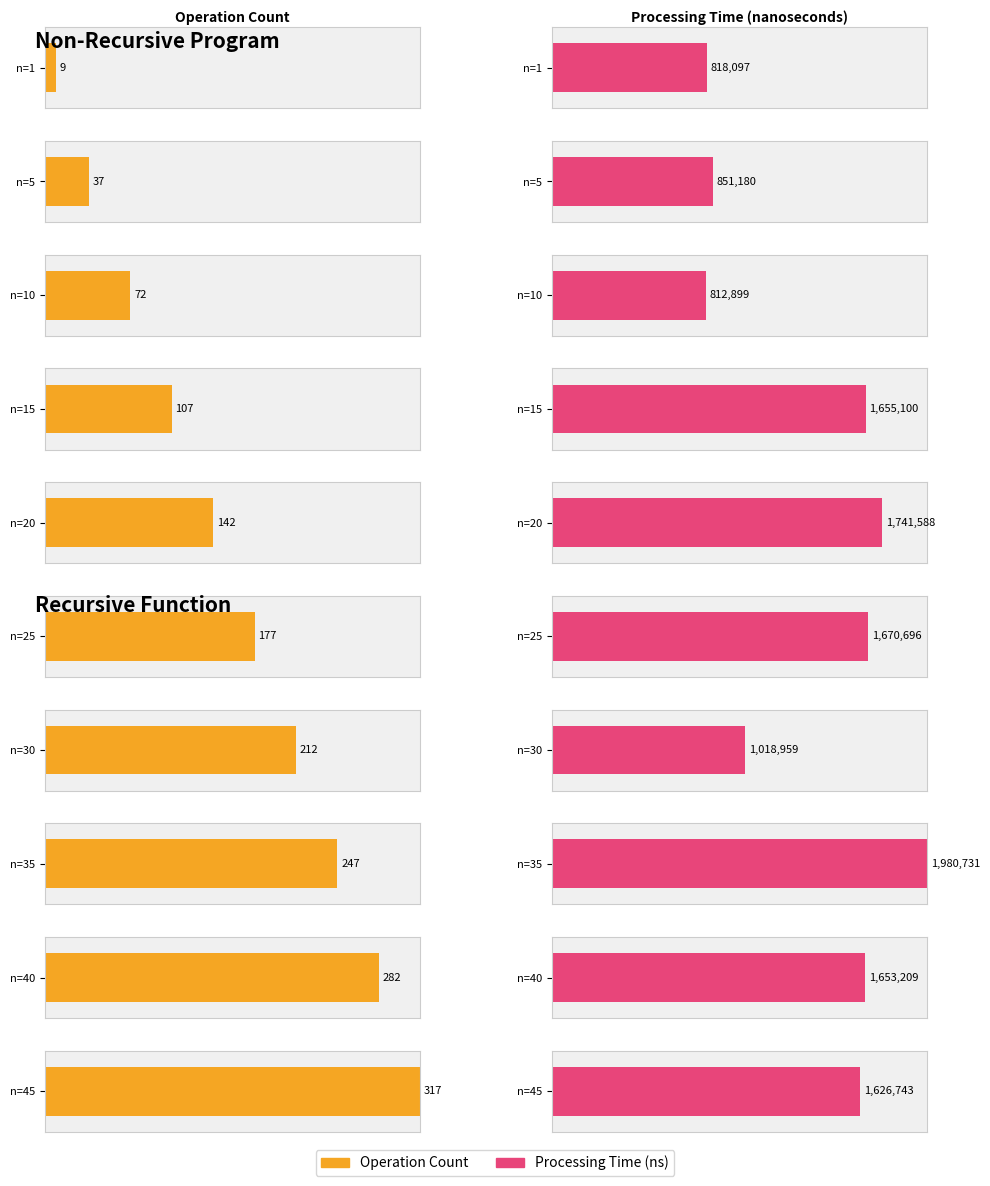

Which series has the largest range (max minus min)?

Processing Time (ns)